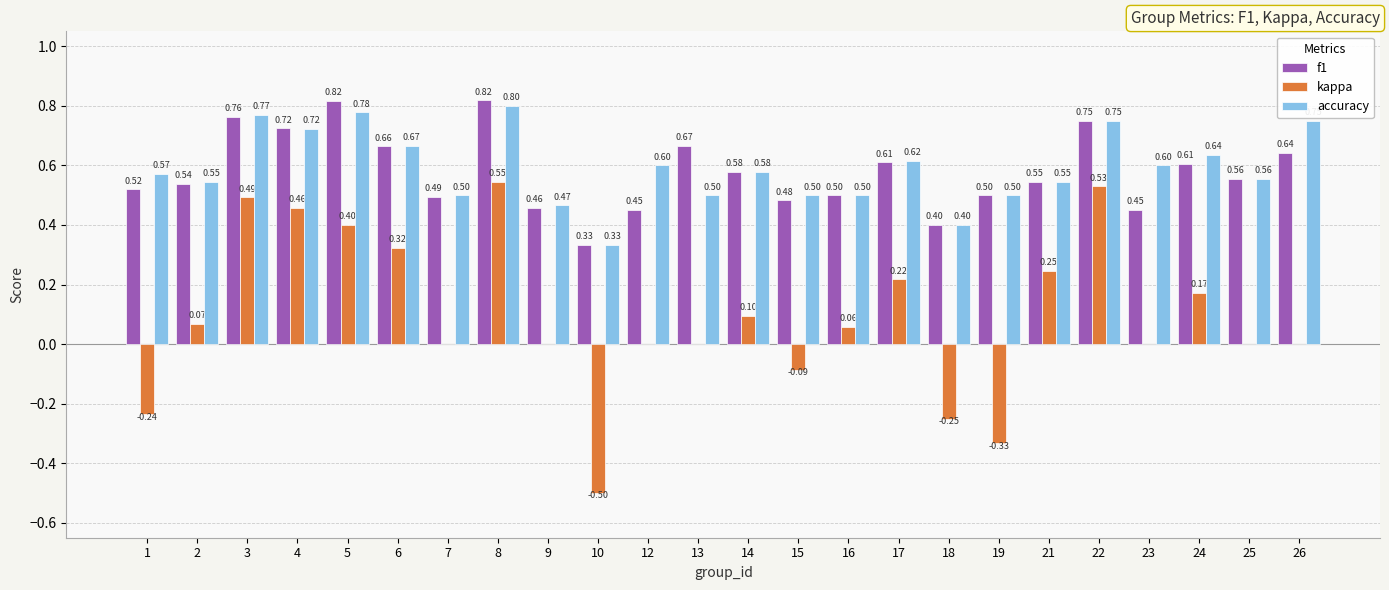

What is the sum of the kappa values at 22 and 5?

0.9